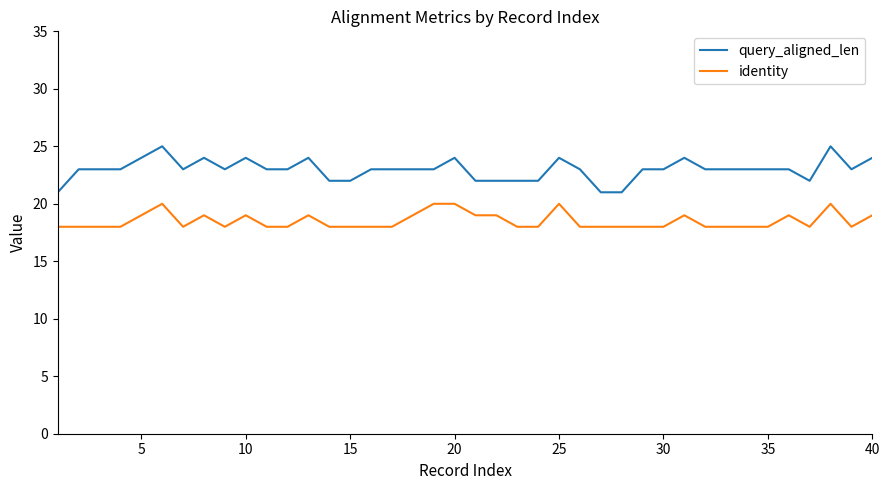

Which series has the largest total across all categories?

query_aligned_len